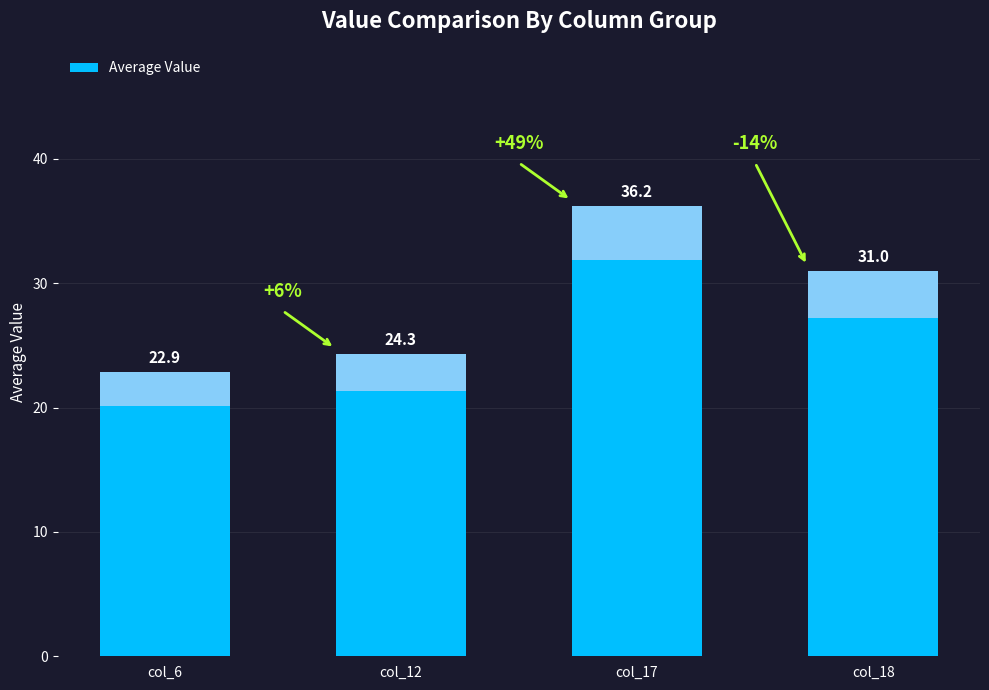

List the labels in order of value, largest first.

col_17, col_18, col_12, col_6